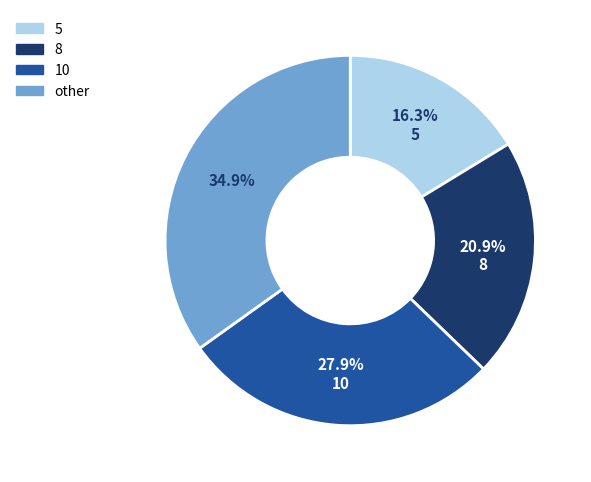

Does any single category account for the majority?

No